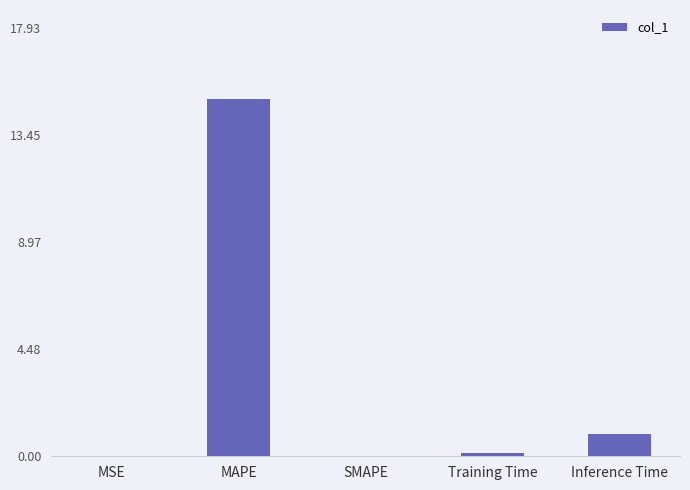

Is it true that the value at MSE is 0.0?

True